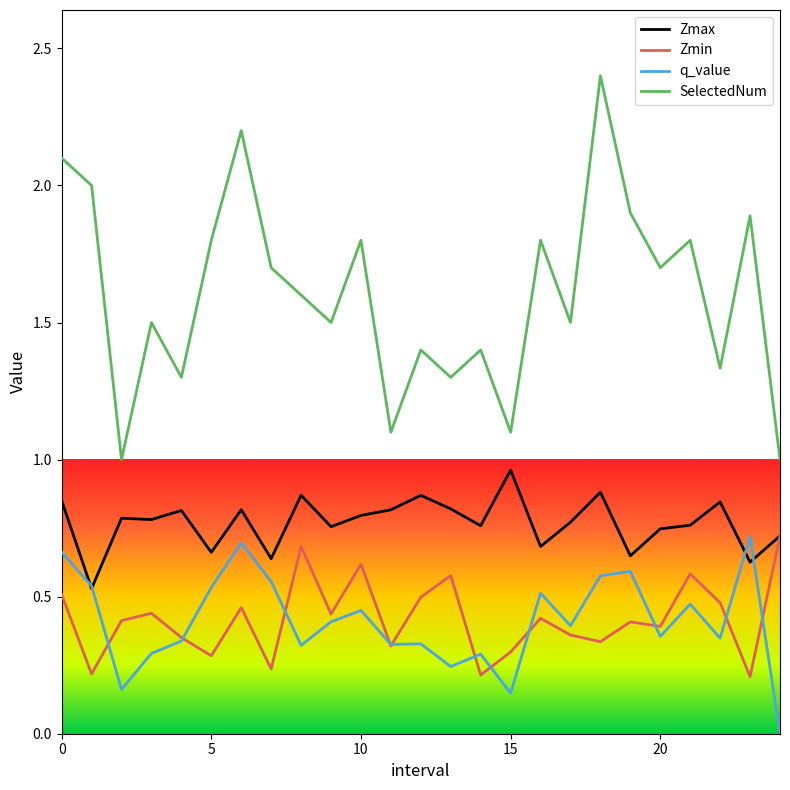

True or false: SelectedNum and Zmax intersect in this chart.

False